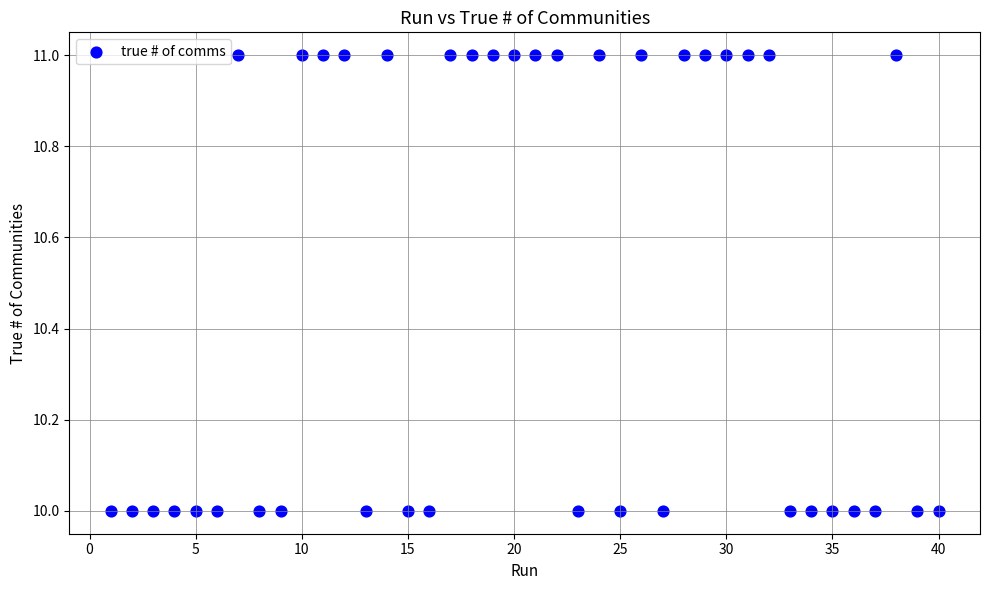

What is the range of X values (max minus min)?

39